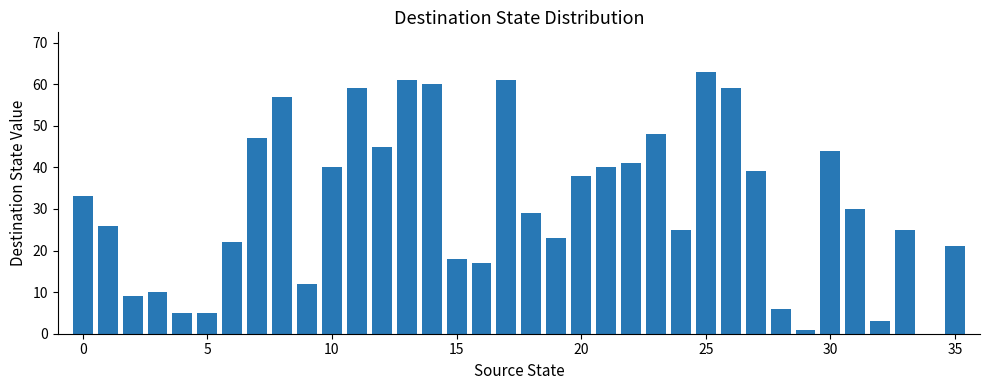

What is the sum of all values?

1122